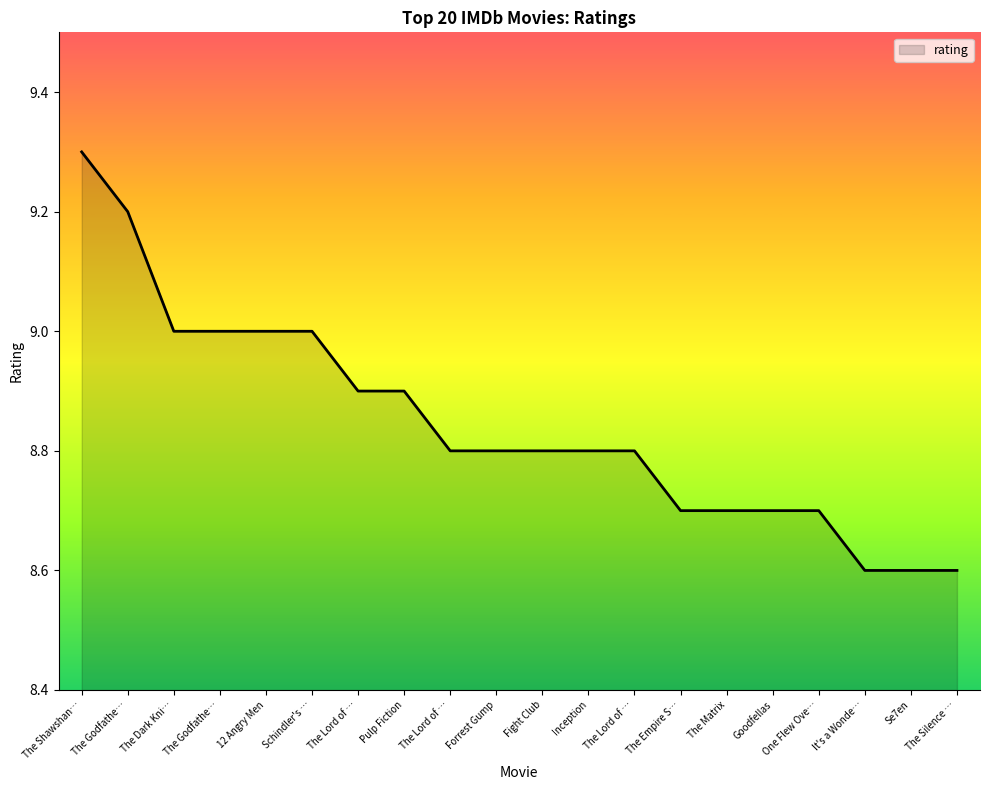

Does the chart have visible grid lines?

No